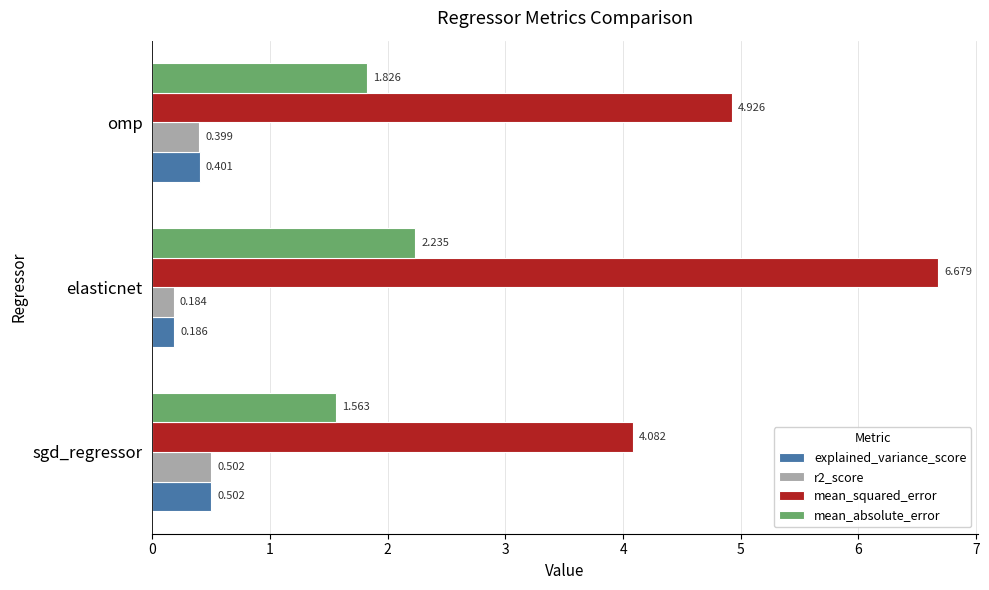

At which category is the sum across all series the highest?

elasticnet